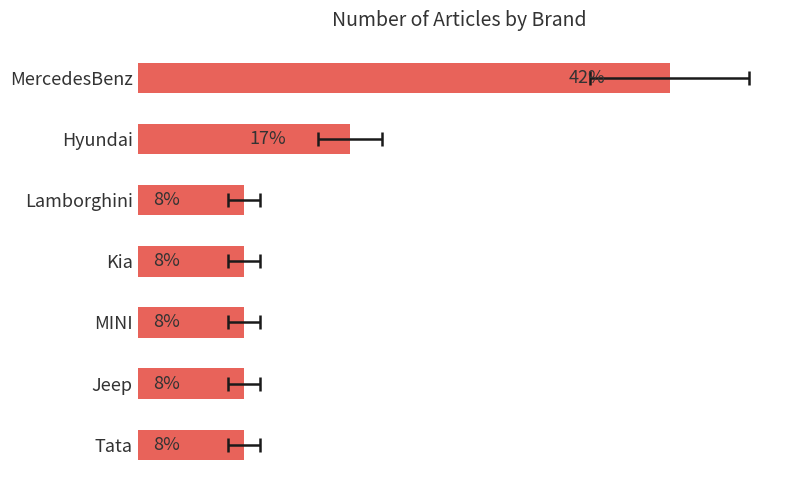

Is it true that the value at Jeep is 0?

False